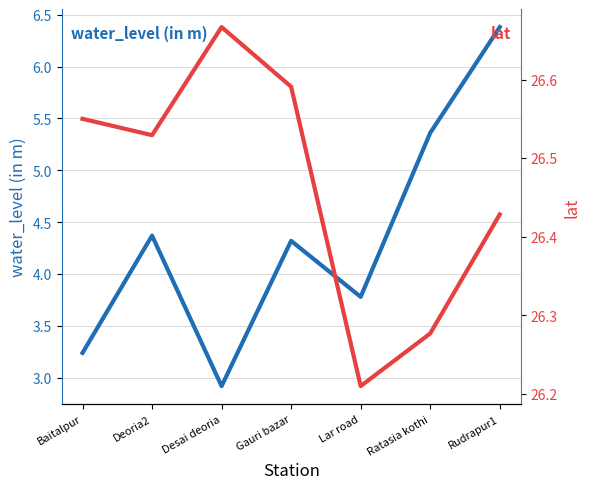

In water_level (in m), how many points are higher than both neighbors (excluding endpoints)?

2